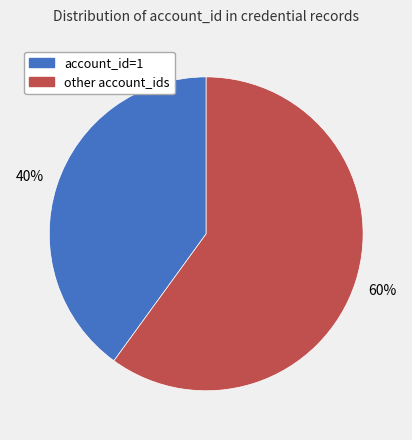

Does any single category account for the majority?

Yes